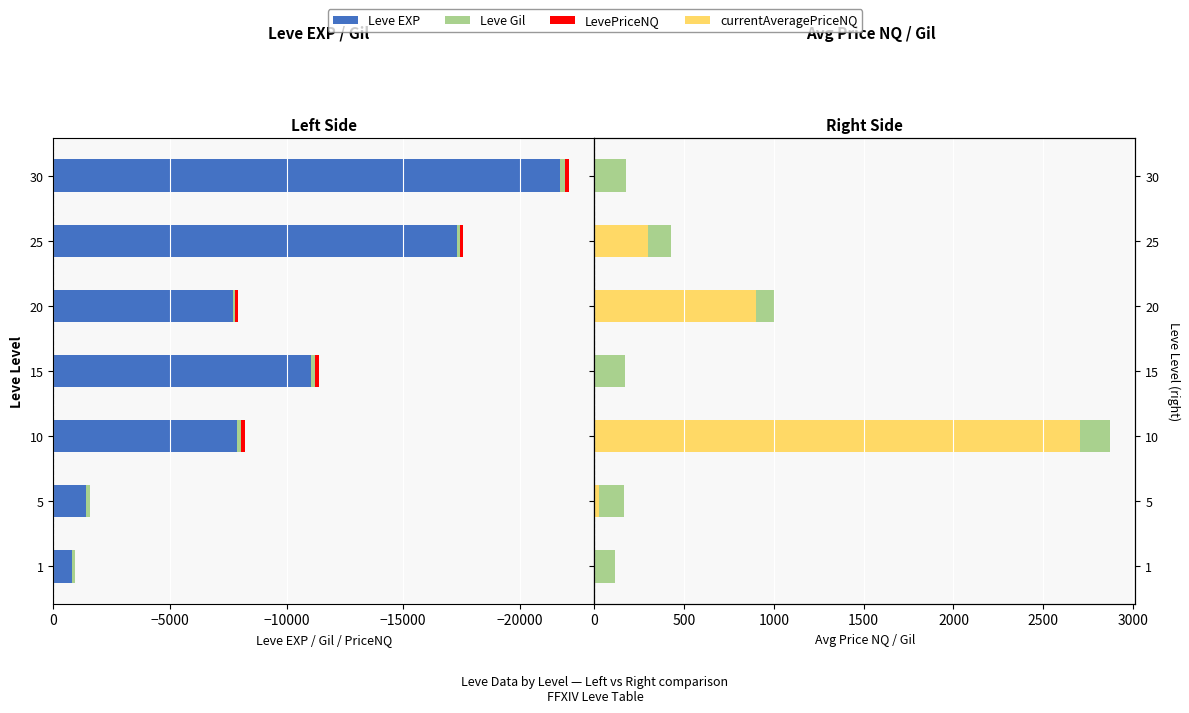

Between 0 and 6, which series saw the biggest shift?

Leve EXP